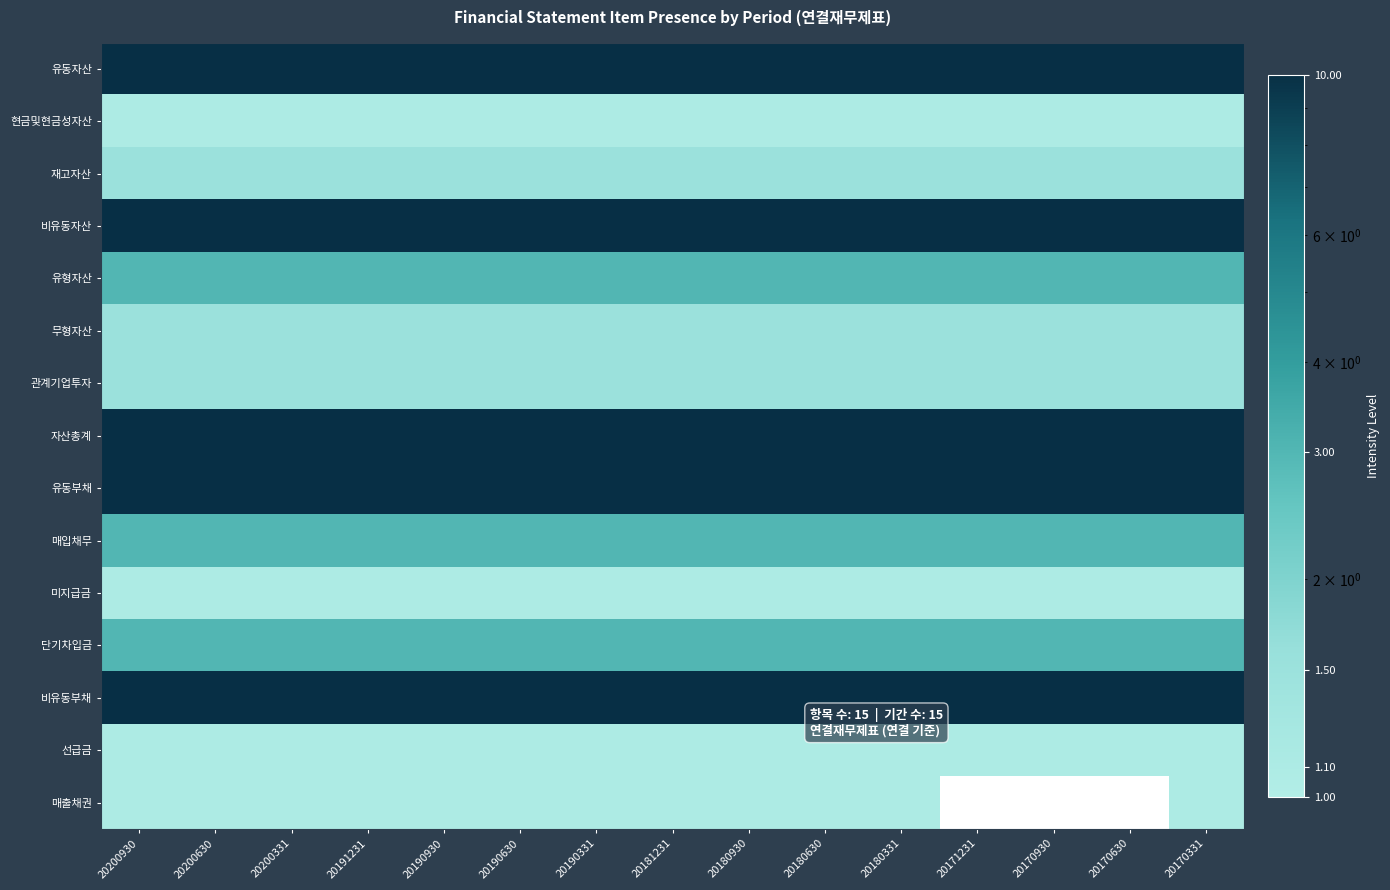

What is the minimum value for 매출채권?

1.1